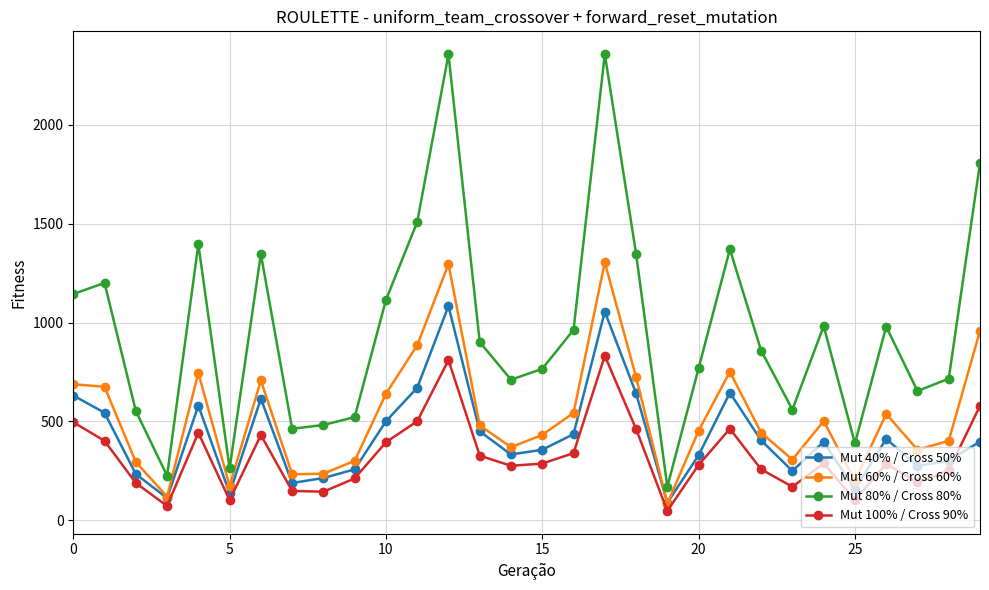

Which series has the widest spread of values?

Mut 80% / Cross 80%